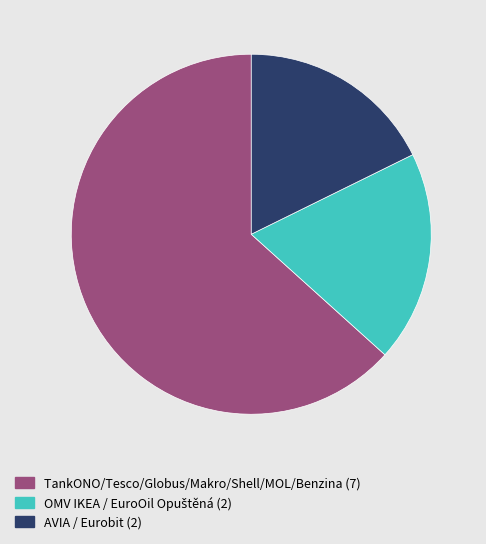

Does any single category account for the majority?

Yes